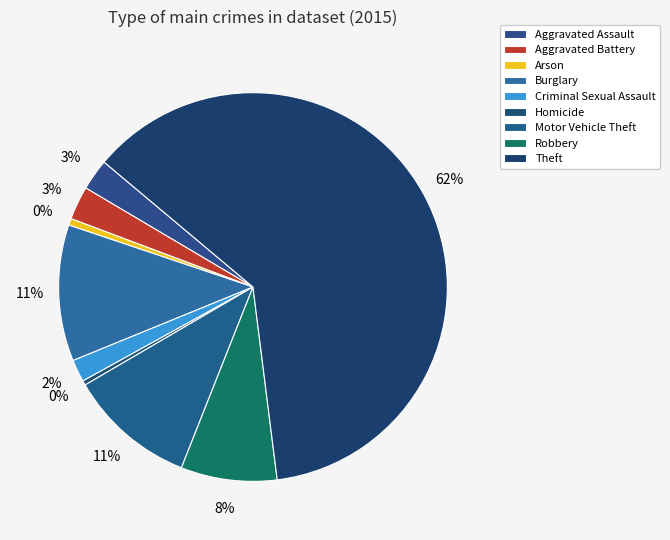

The Arson slice represents 11% of the pie. True or false?

False